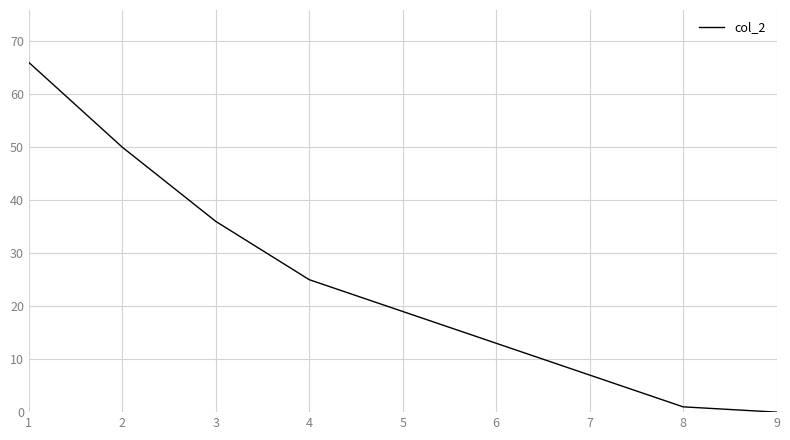

What is the difference between the second highest and second lowest values?

49